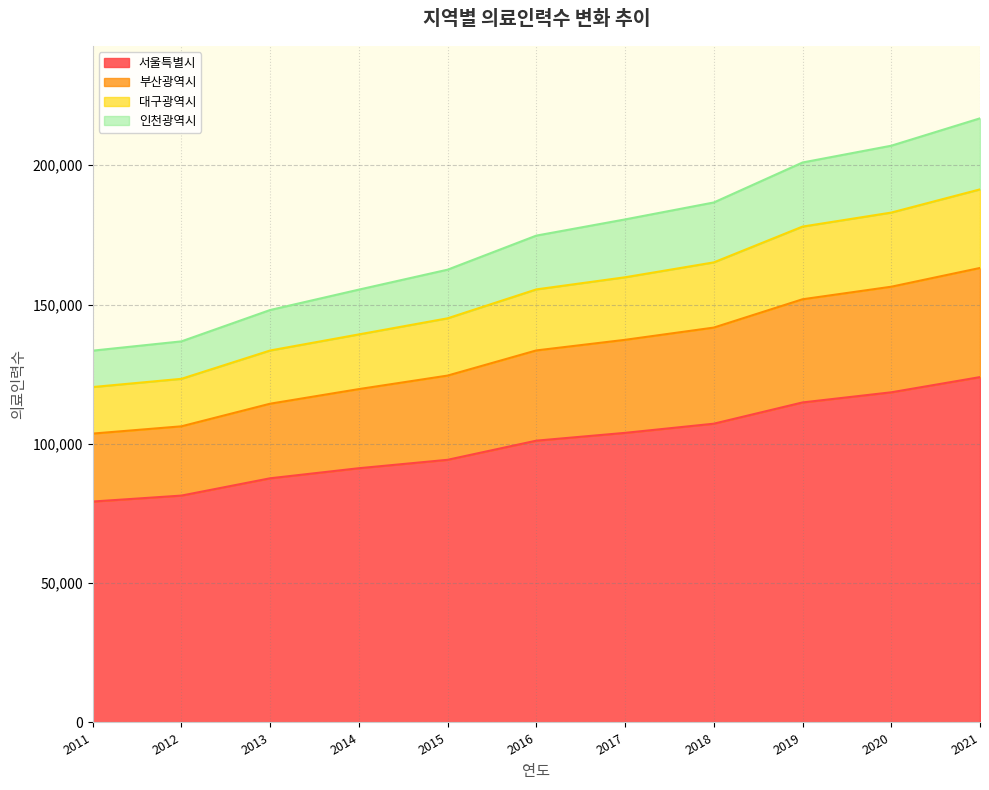

How many values in the 대구광역시 series are below 155431?

5